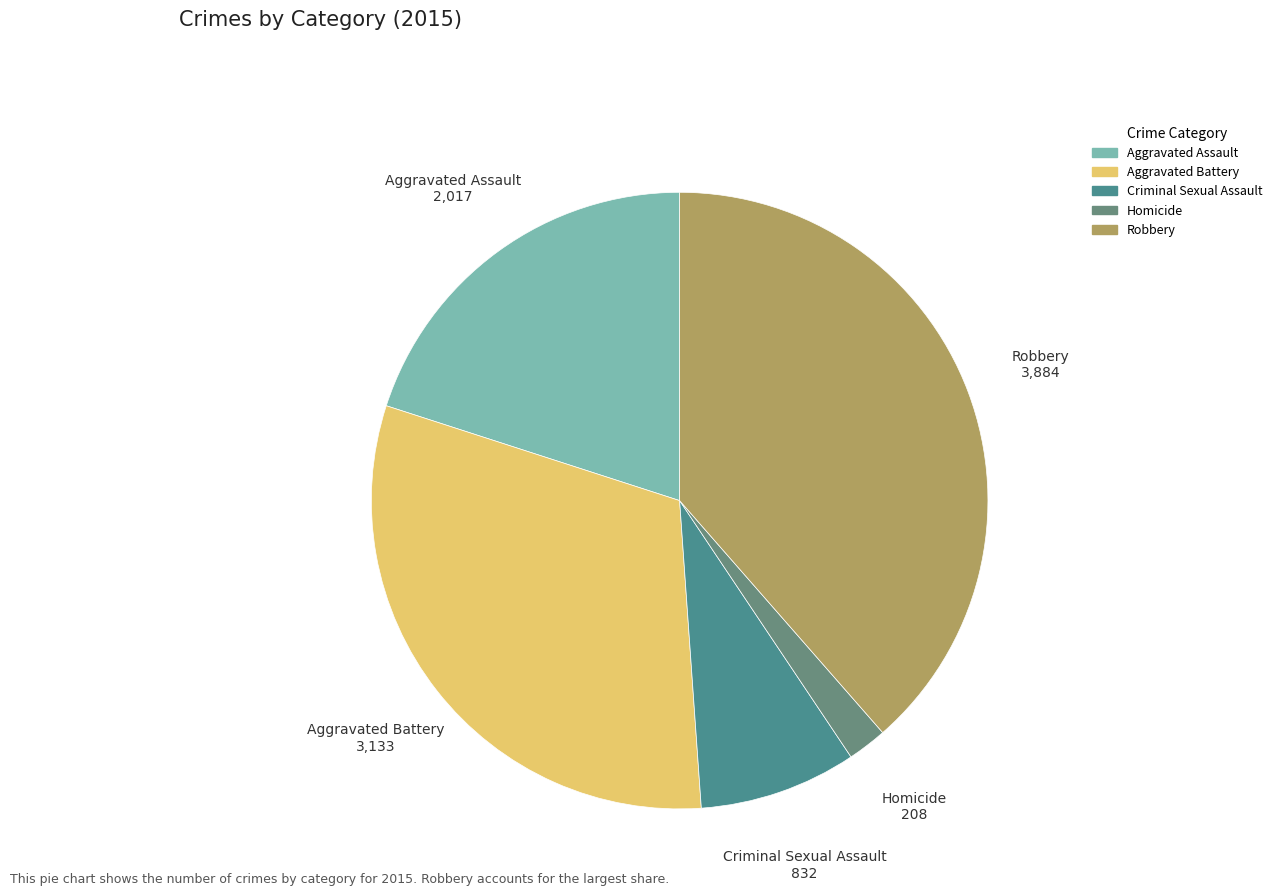

Which slice is the largest?

Robbery